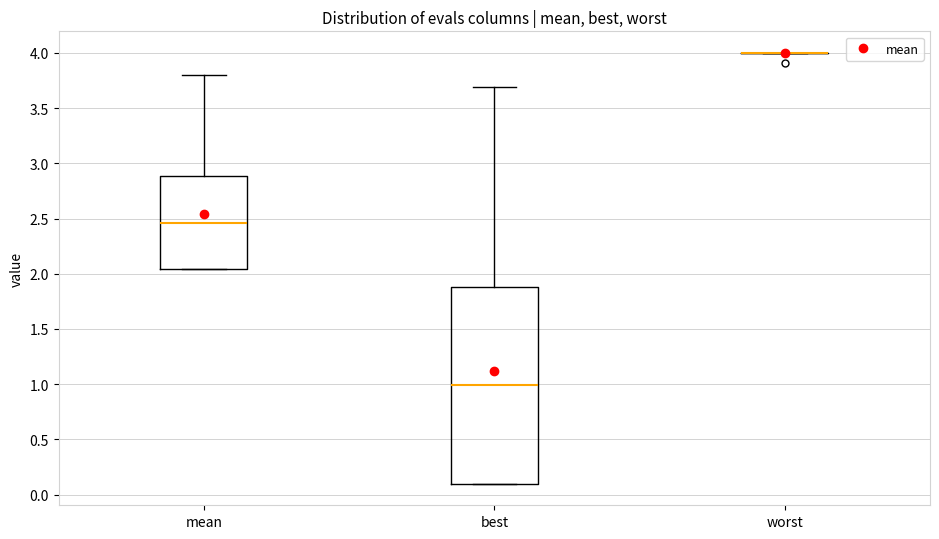

Where is the upper edge of the box for mean on the y-axis? The values are not printed on the chart, so give them approximately, as read against the axis.

2.90